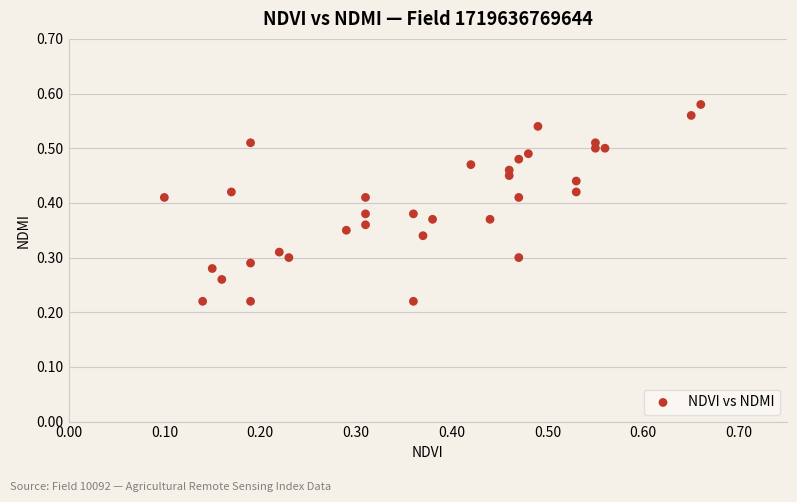

Count the number of points in this scatter plot.

34